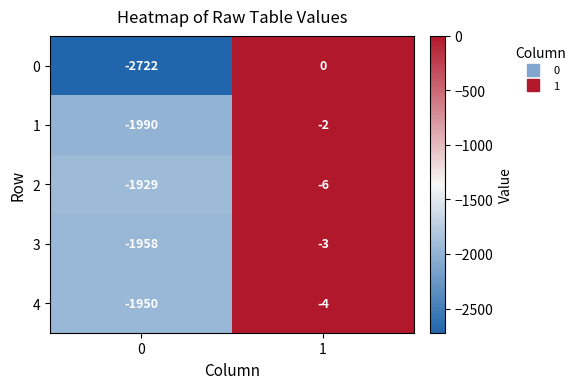

Reading right to left, extract all data points from this chart.

0: 1=0	0=-2722
1: 1=-2	0=-1990
2: 1=-6	0=-1929
3: 1=-3	0=-1958
4: 1=-4	0=-1950